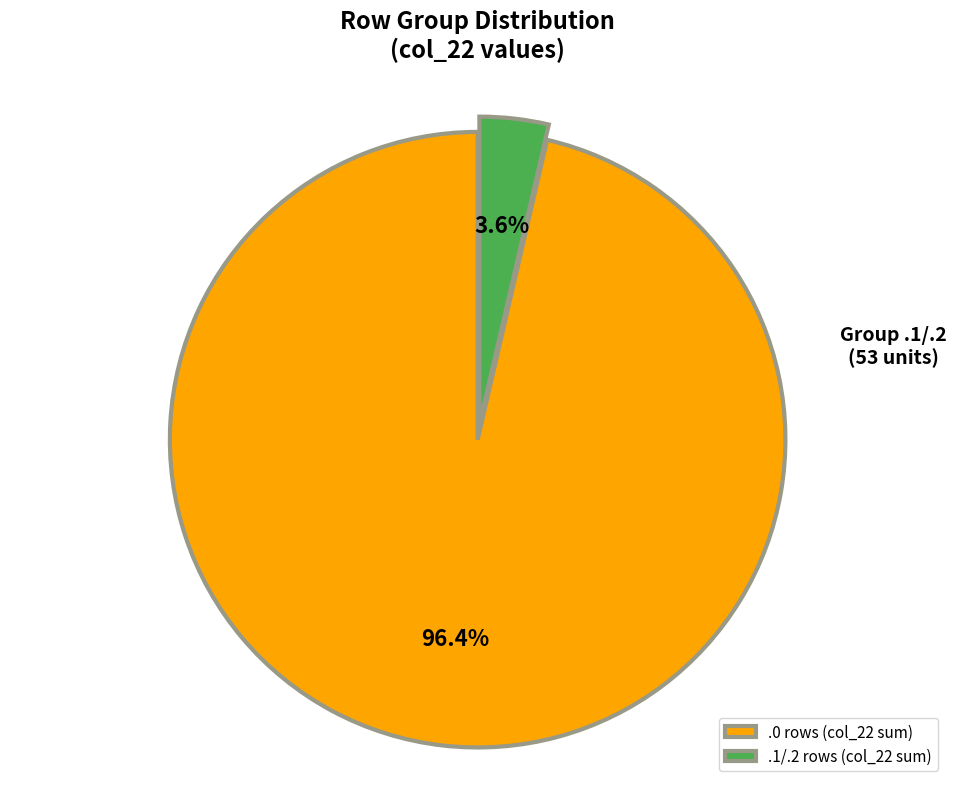

Do 4.1 and 0.0 together represent more than half of the pie?

No